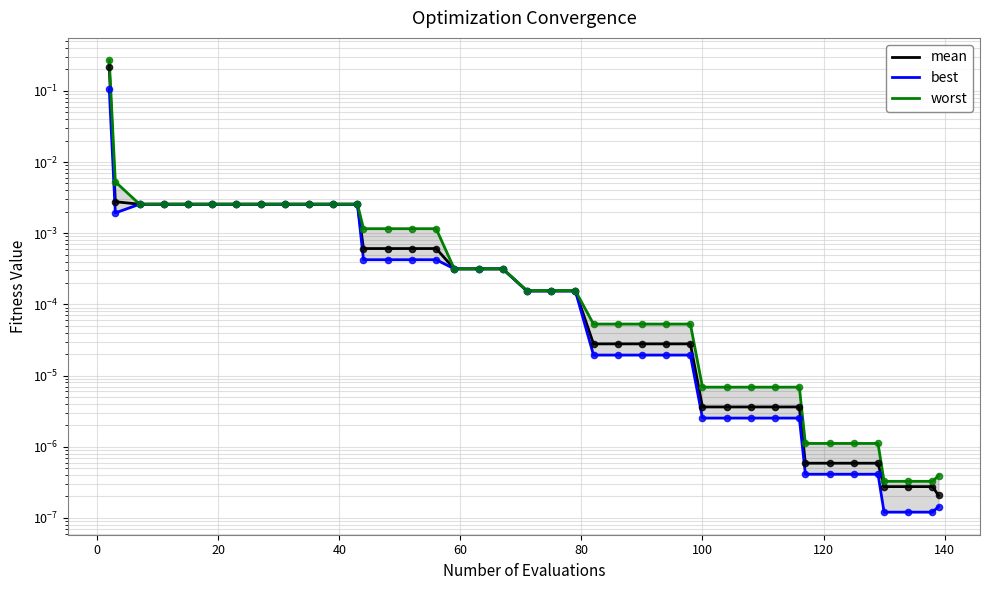

Which series has the largest total across all categories?

worst